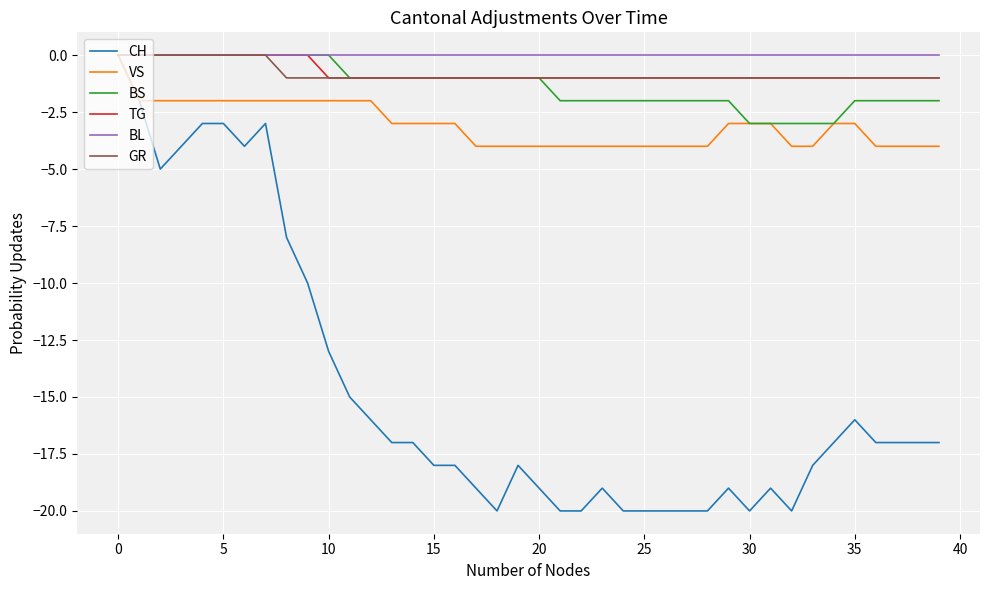

What is the smallest value displayed?

-20